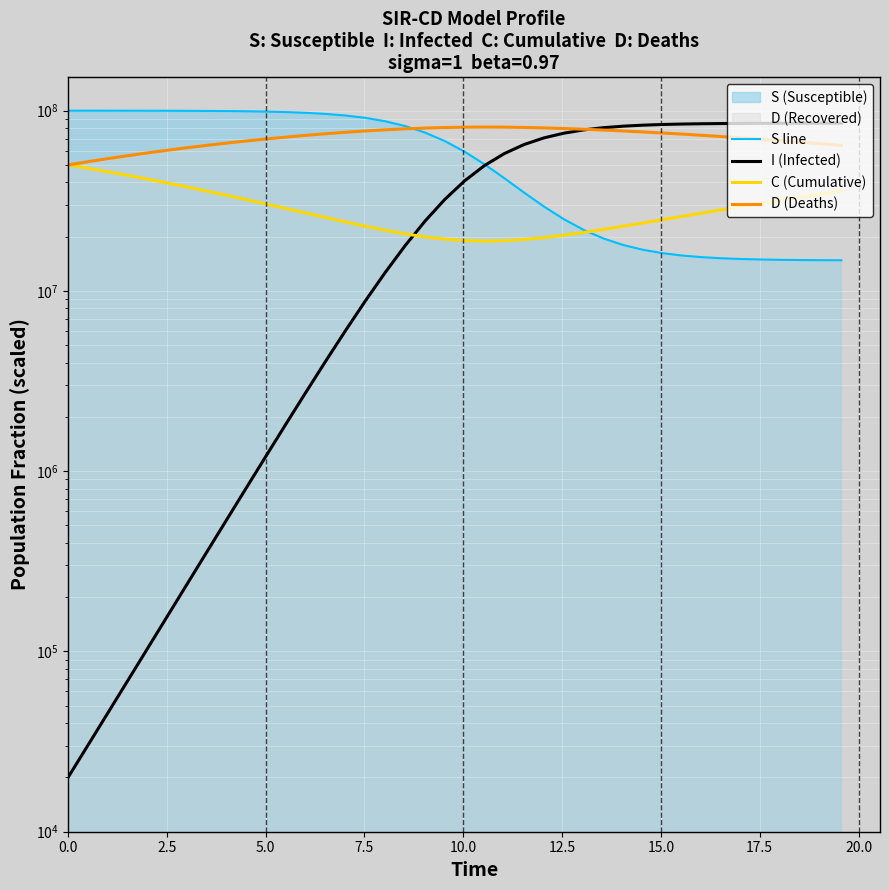

What is the value of the D (Deaths) point at the 30th from the left?

76177083.1